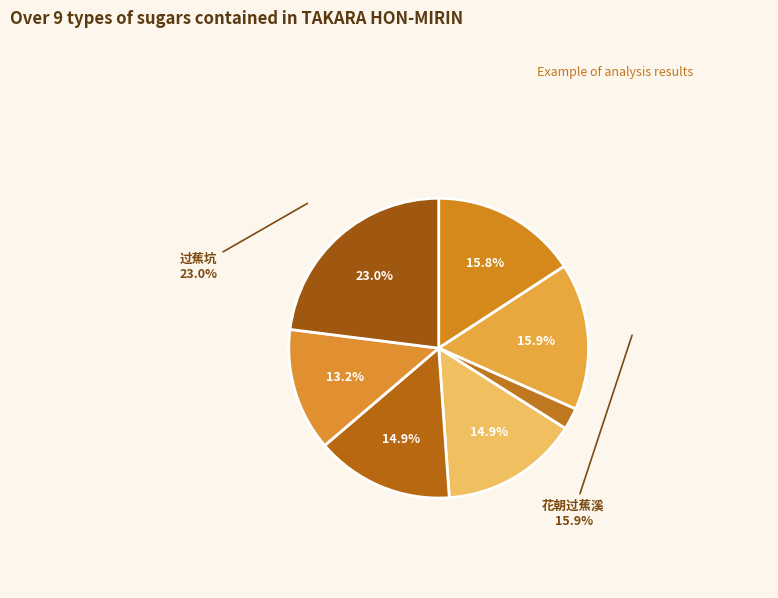

True or false: 花朝过蕉溪 accounts for 4% of the total.

False